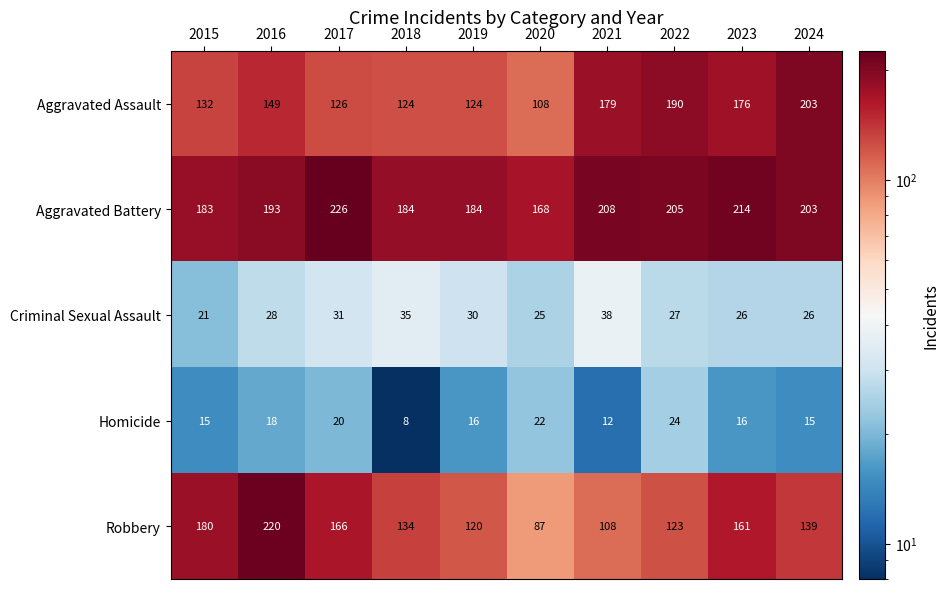

How many categories are shown in the chart?

10